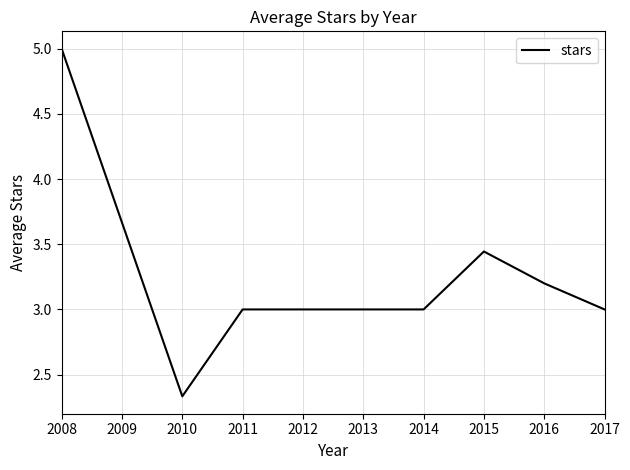

Where is the first local minimum?

2010